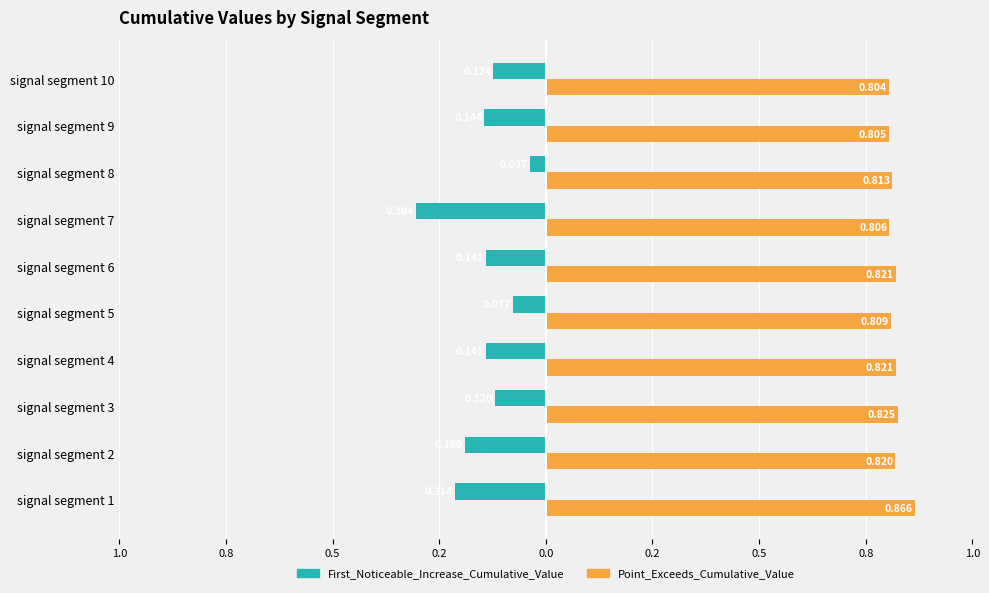

Reading right to left, list all the values displayed in this chart.

First_Noticeable_Increase_Cumulative_Value: -0.1	-0.1	-0.0	-0.3	-0.1	-0.1	-0.1	-0.1	-0.2	-0.2
Point_Exceeds_Cumulative_Value: 0.8	0.8	0.8	0.8	0.8	0.8	0.8	0.8	0.8	0.9